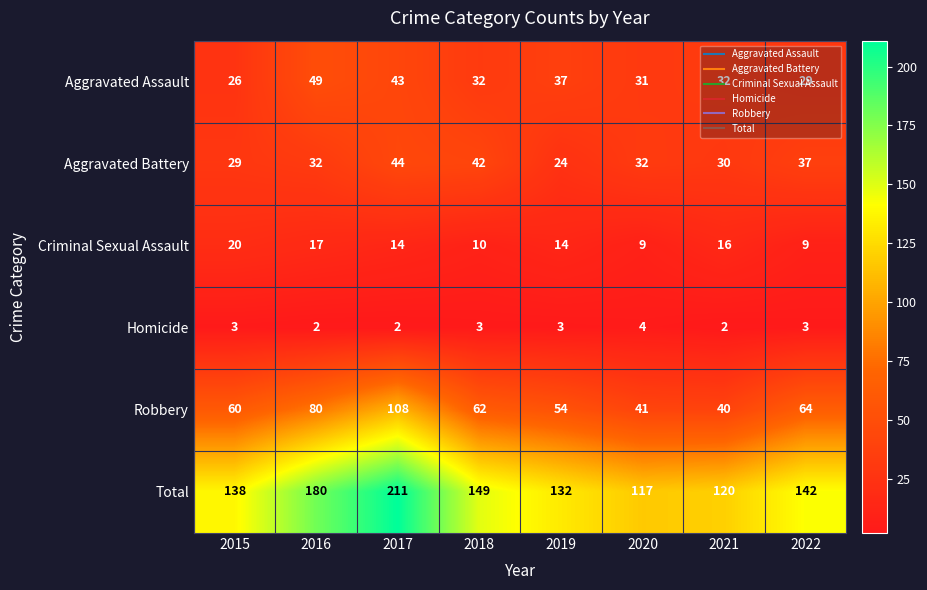

Where does the Robbery series first go above 62?

2016